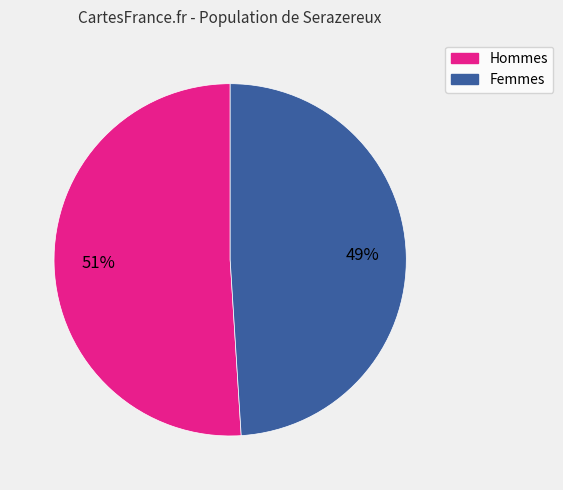

Does any single category account for the majority?

Yes